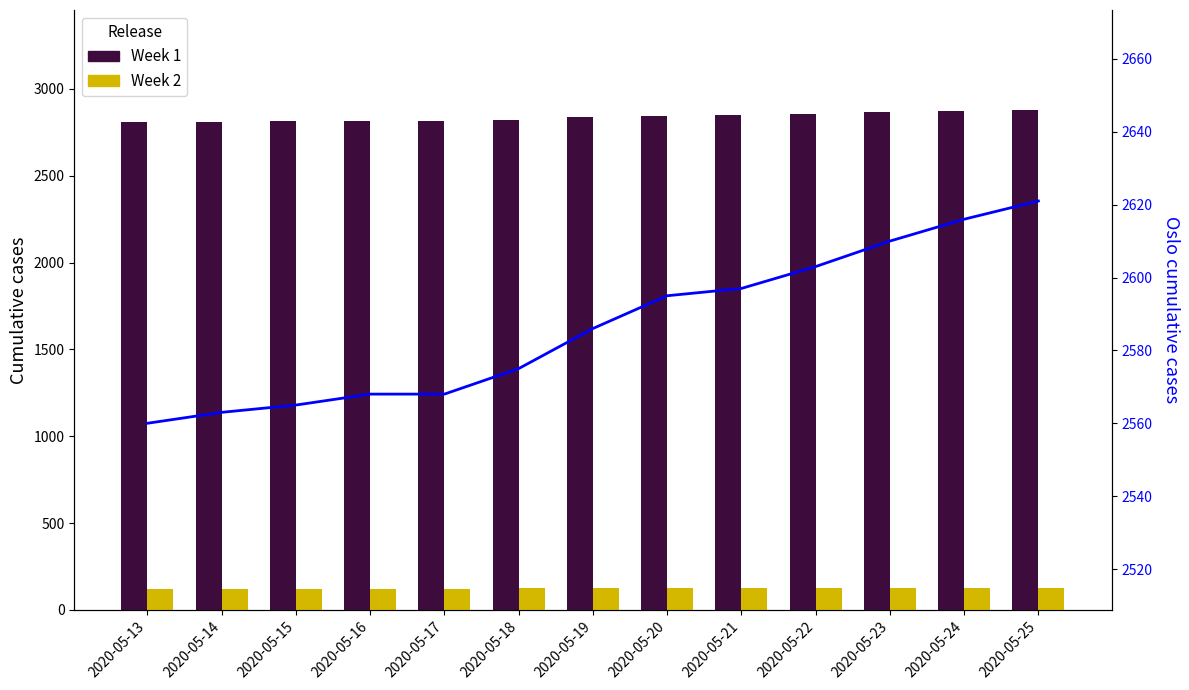

Is it true that Oslo cumulative equals 850 at 2020-05-19?

False